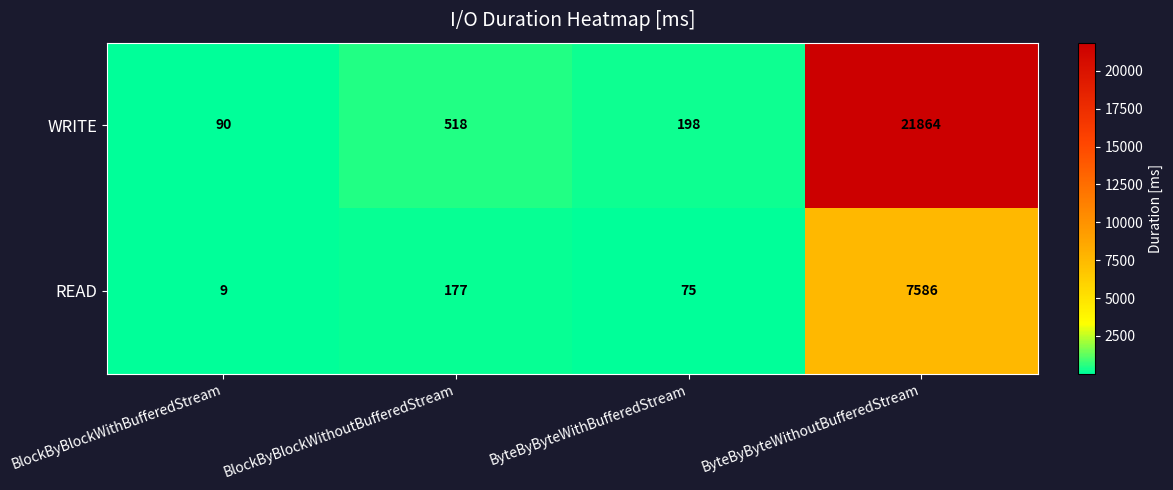

Which series has the largest total across all categories?

WRITE